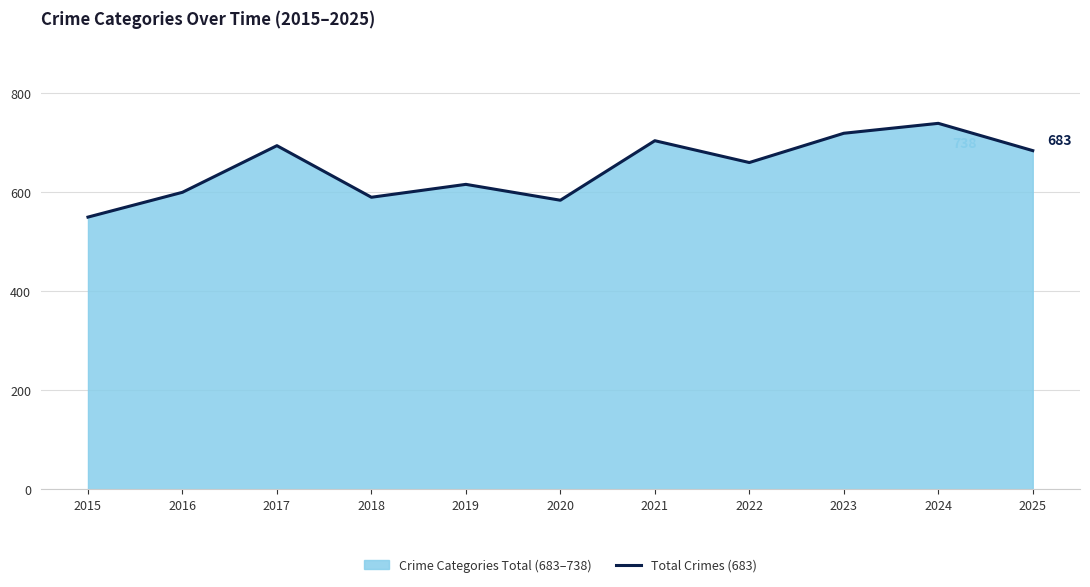

Which has a higher value, 2019 or 2018?

2019